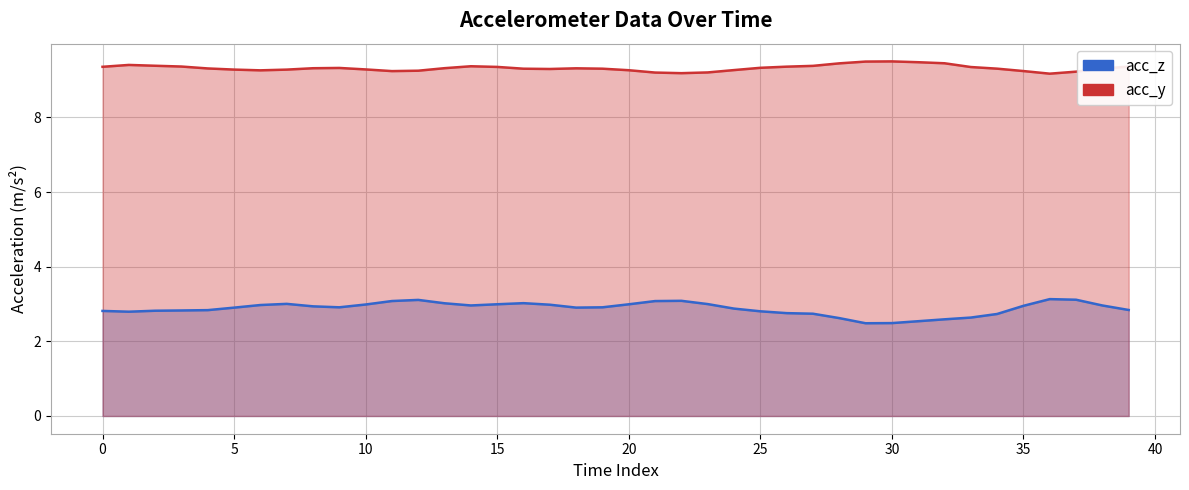

How many series are shown in this chart?

2